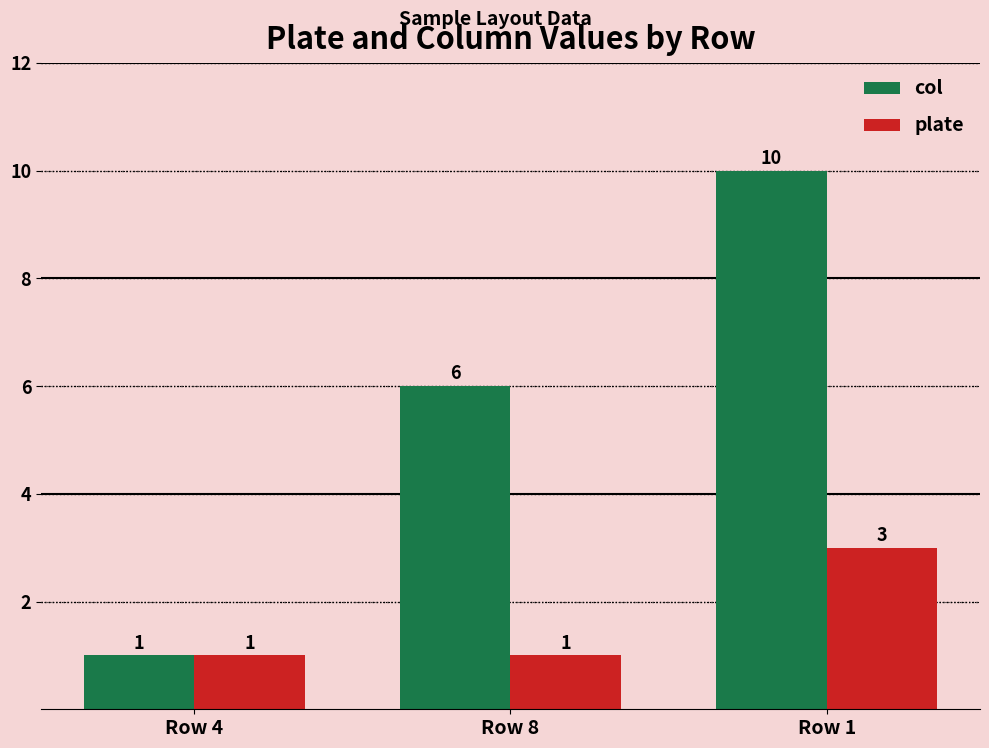

Is the value of col at Row 1 greater than the value of plate at Row 4?

Yes